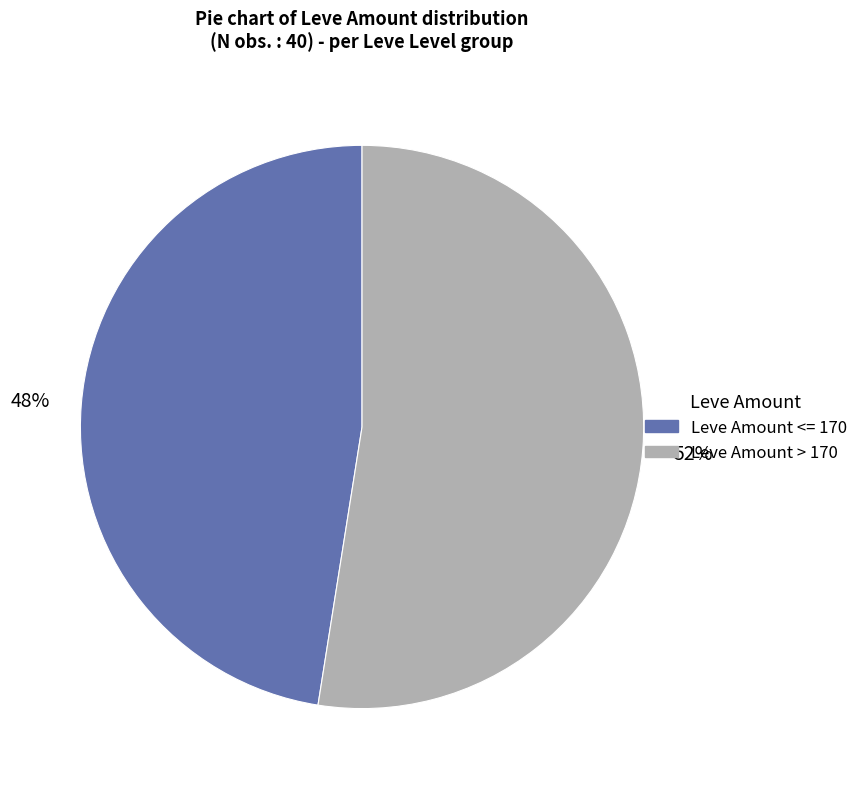

Is there a majority slice in this chart?

Yes